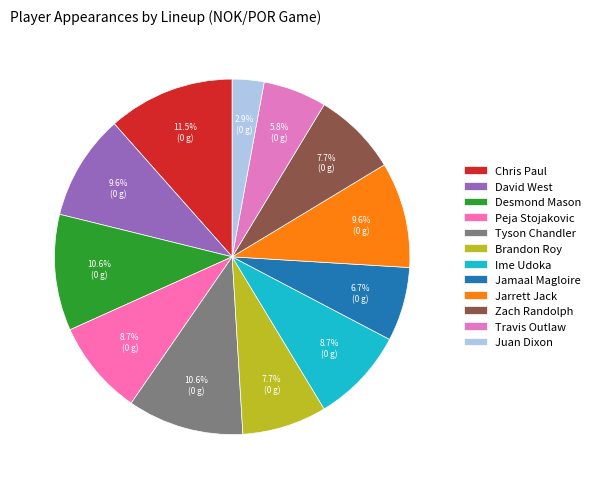

Is it true that Juan Dixon is 3% of the pie?

True